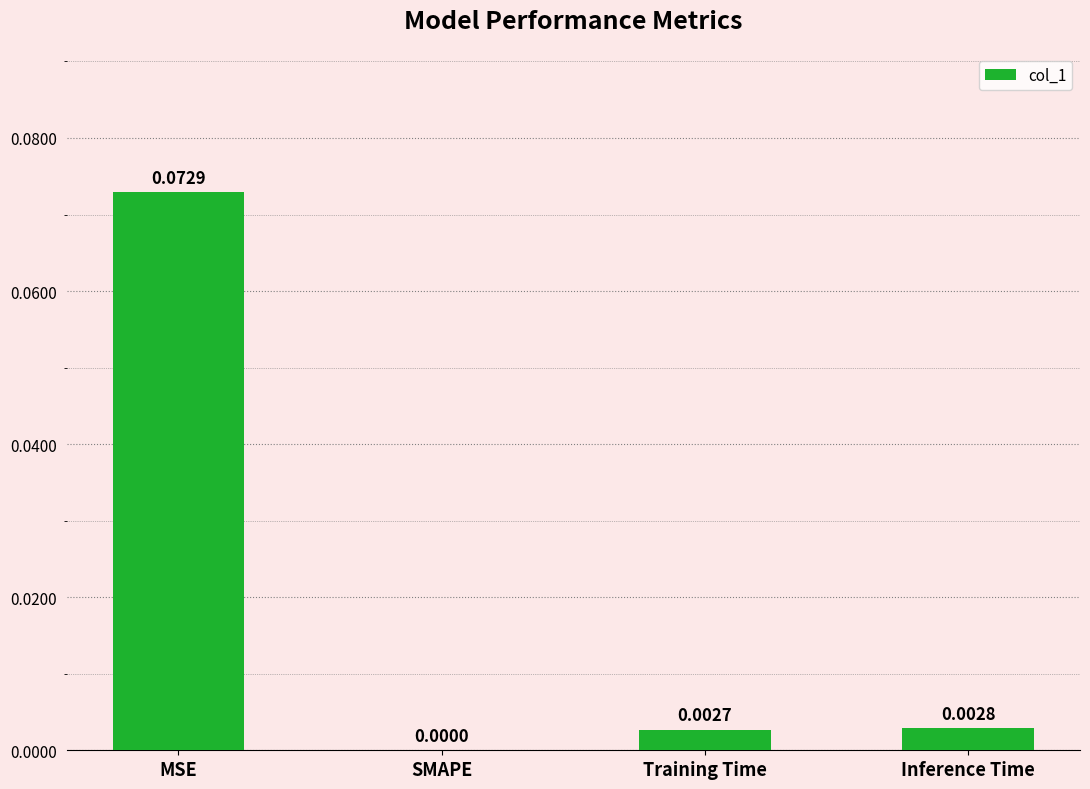

Which label corresponds to the largest value in the chart?

MSE